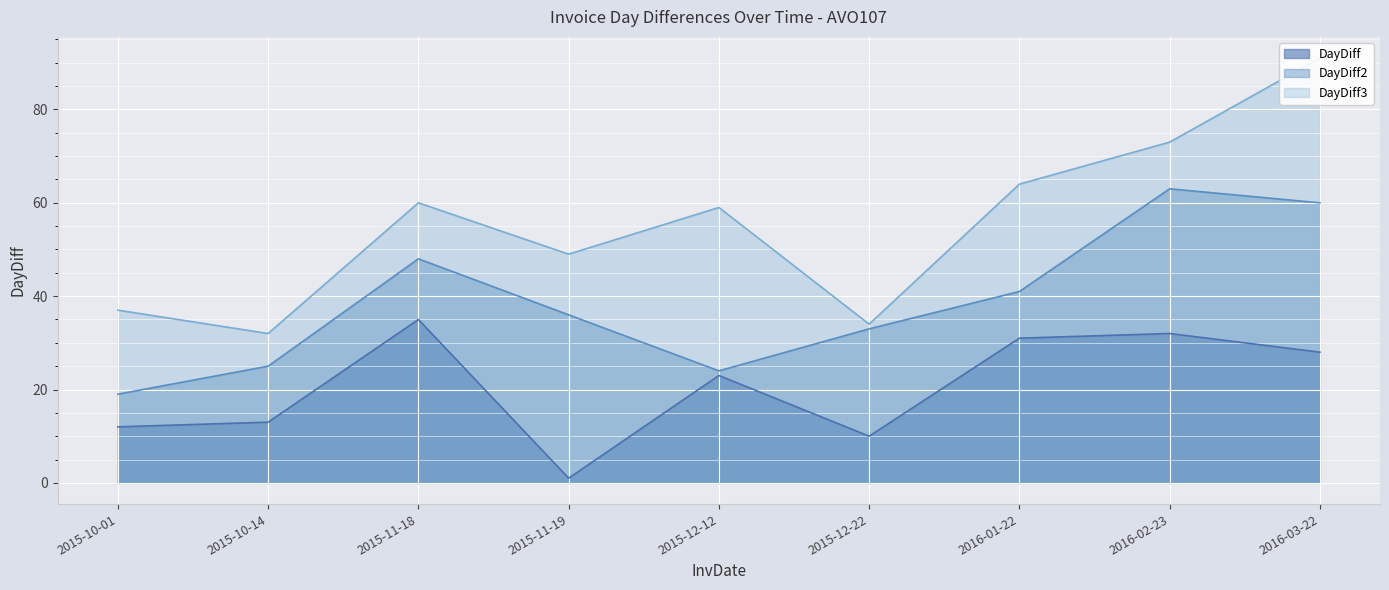

Rank the series at 2016-03-22 from highest to lowest value.

DayDiff3, DayDiff2, DayDiff